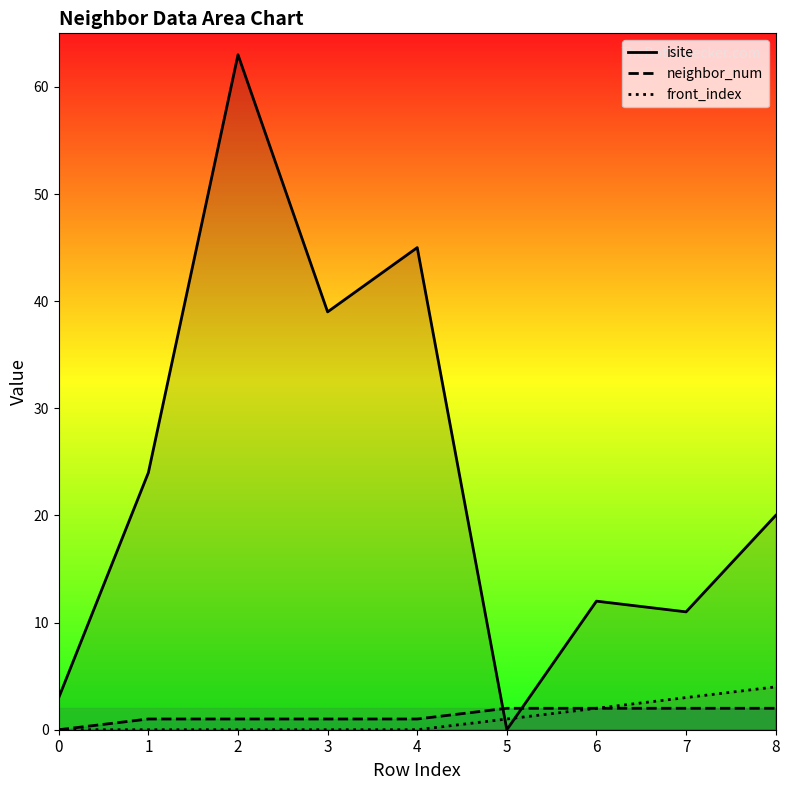

At which label does isite reach its peak?

2